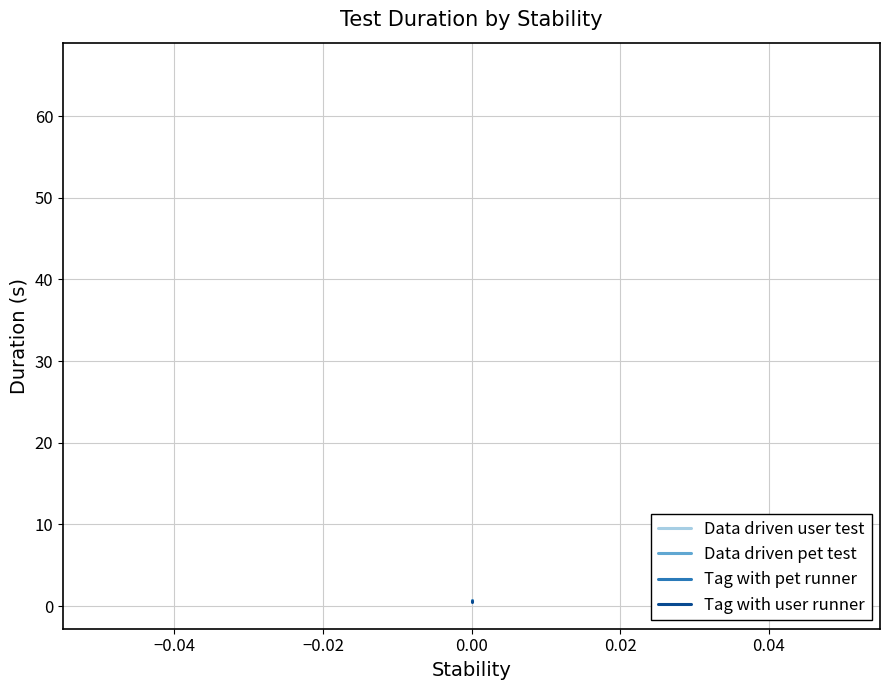

Count the Tag with user runner values in the range 0 to 1.

3